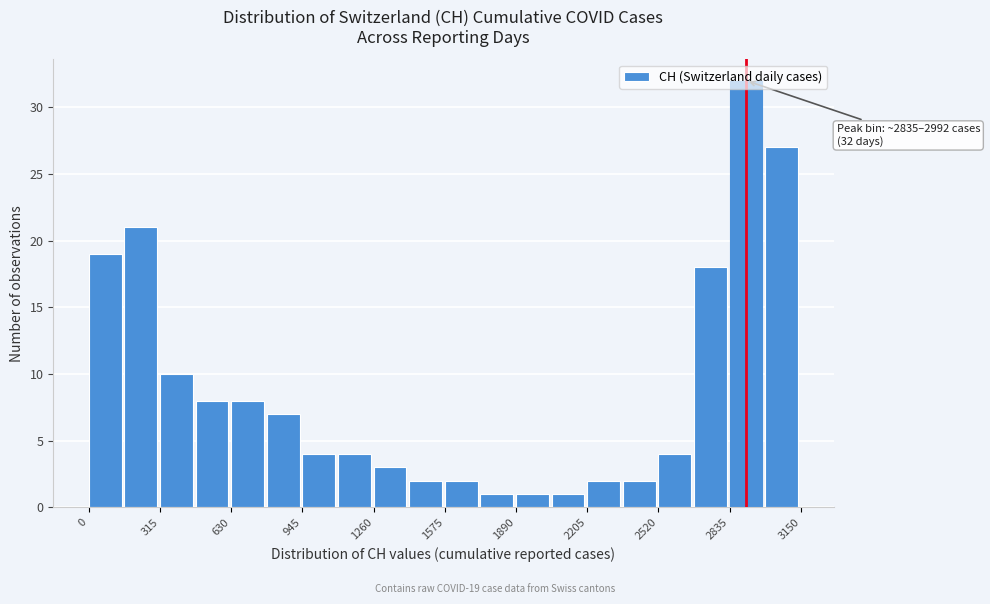

Around what value on the x-axis is the tallest bar? Give the approximate position of its centre, as read against the axis.

2900